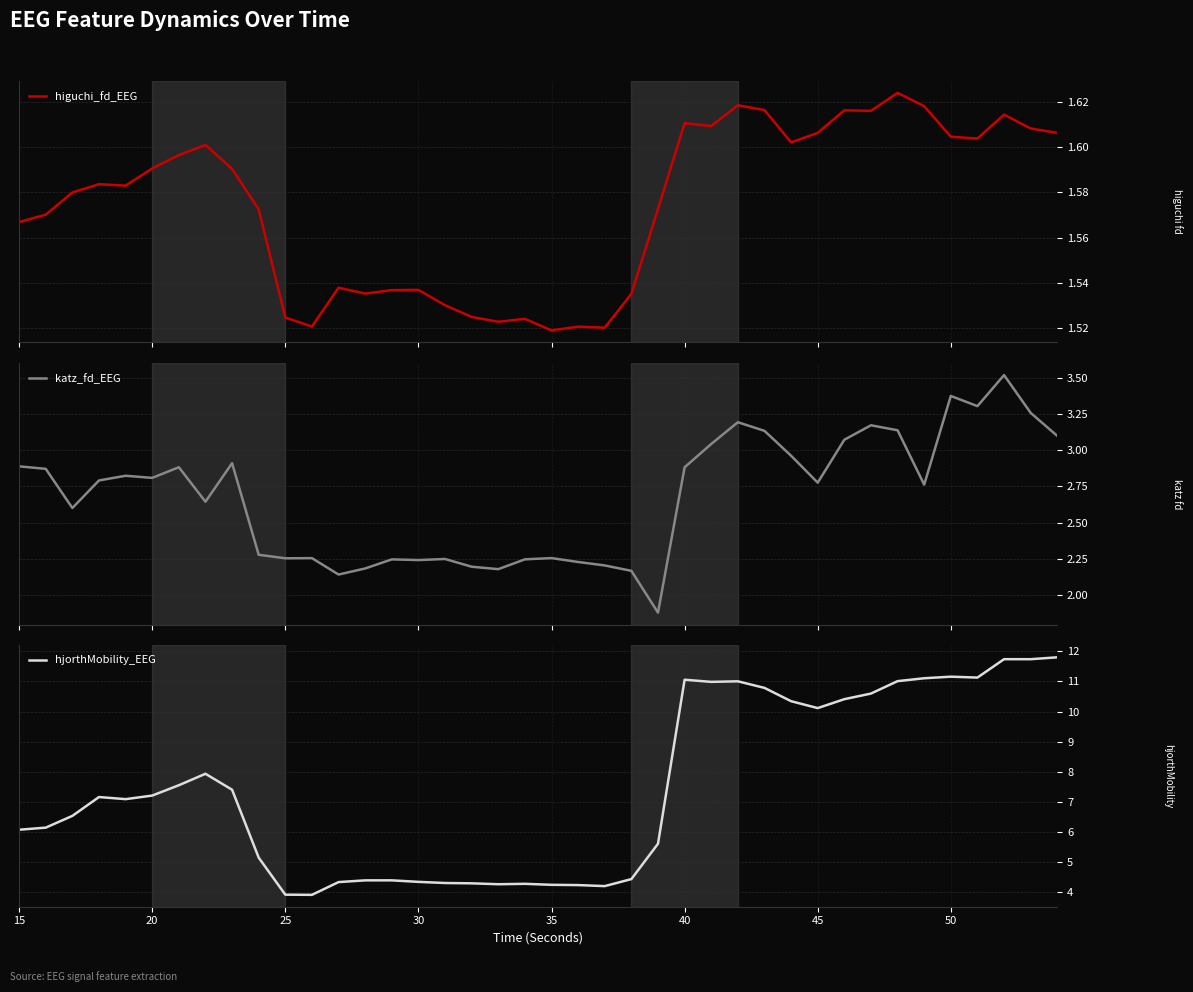

Reading right to left, what are all the values shown in this chart?

higuchi_fd_EEG: 1.6	1.6	1.6	1.6	1.6	1.6	1.6	1.6	1.6	1.6	1.6	1.6	1.6	1.6	1.6	1.6	1.5	1.5	1.5	1.5	1.5	1.5	1.5	1.5	1.5	1.5	1.5	1.5	1.5	1.5	1.6	1.6	1.6	1.6	1.6	1.6	1.6	1.6	1.6	1.6
katz_fd_EEG: 3.1	3.3	3.5	3.3	3.4	2.8	3.1	3.2	3.1	2.8	3.0	3.1	3.2	3.0	2.9	1.9	2.2	2.2	2.2	2.3	2.2	2.2	2.2	2.3	2.2	2.2	2.2	2.1	2.3	2.3	2.3	2.9	2.6	2.9	2.8	2.8	2.8	2.6	2.9	2.9
hjorthMobility_EEG: 11.8	11.7	11.7	11.1	11.2	11.1	11.0	10.6	10.4	10.1	10.3	10.8	11.0	11.0	11.1	5.6	4.4	4.2	4.2	4.3	4.3	4.3	4.3	4.3	4.4	4.4	4.4	4.3	3.9	3.9	5.2	7.4	7.9	7.6	7.2	7.1	7.2	6.5	6.2	6.1